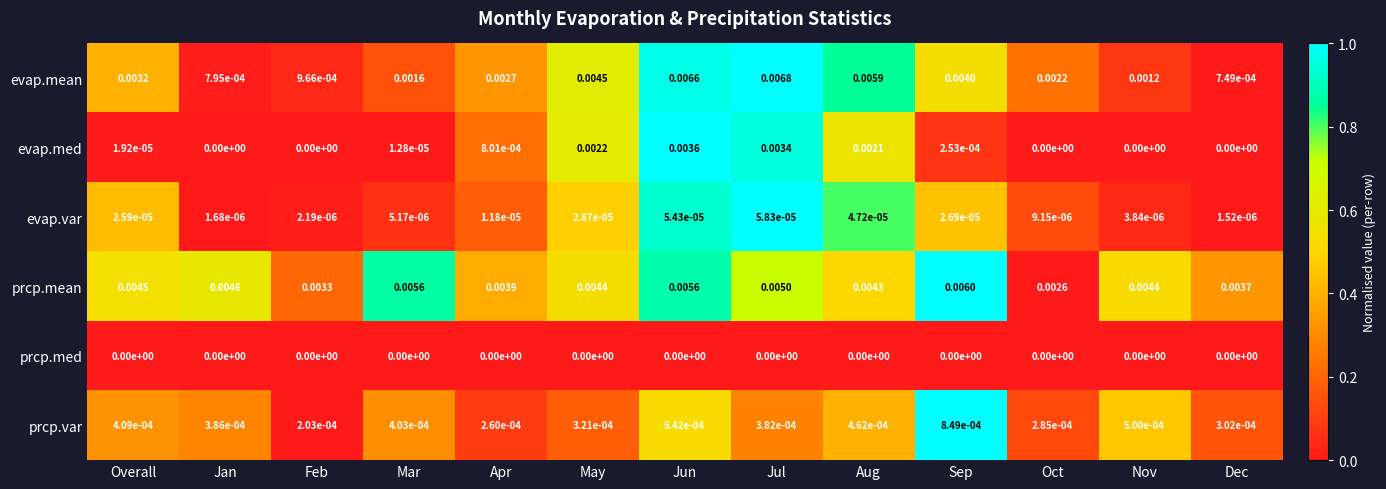

At which label does evap.med reach its peak?

Jun